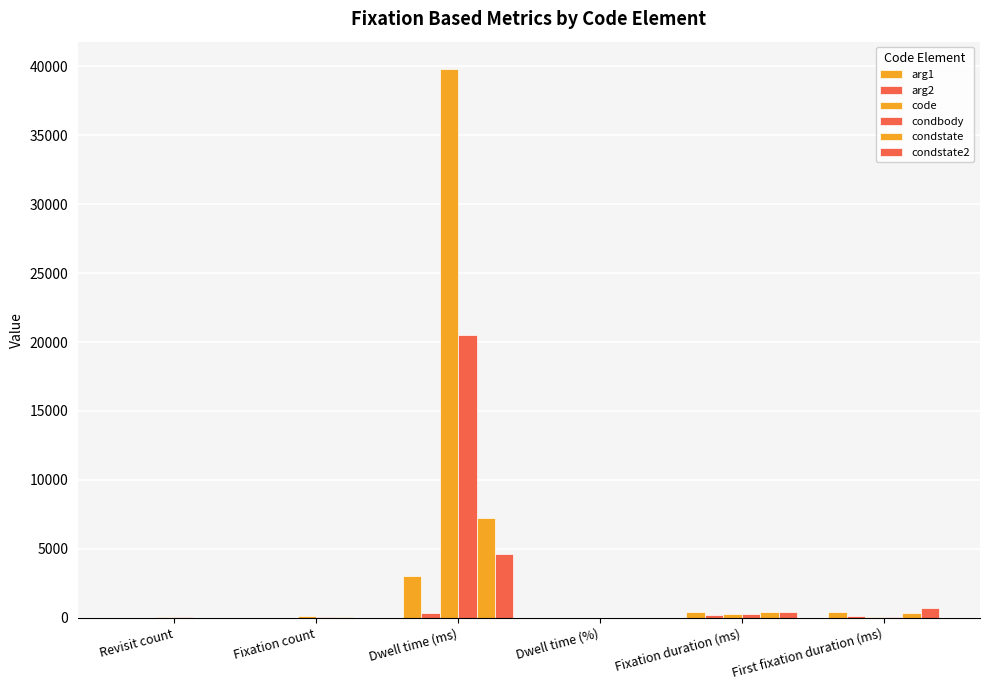

How many distinct data groups are displayed?

6